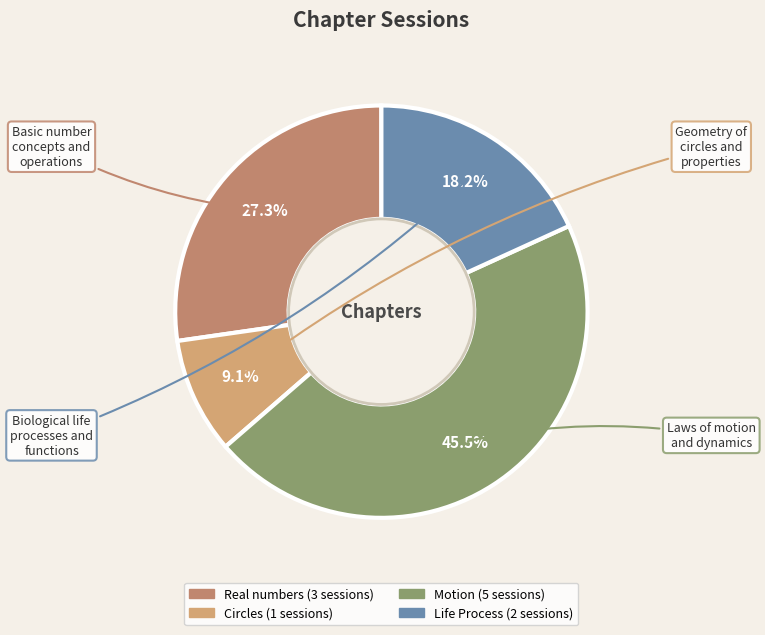

Which slice is the smallest?

Circles